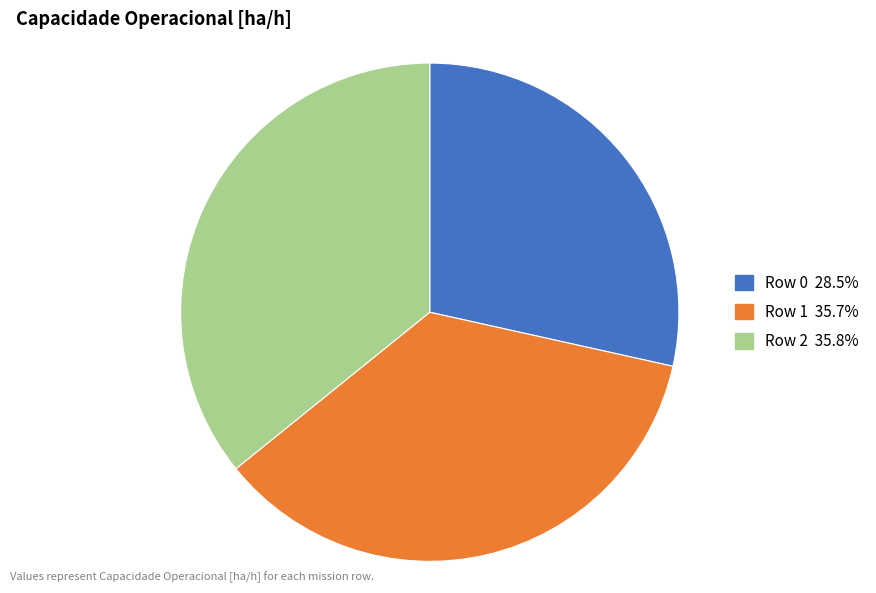

Does Row 1 represent more than half of the total?

No